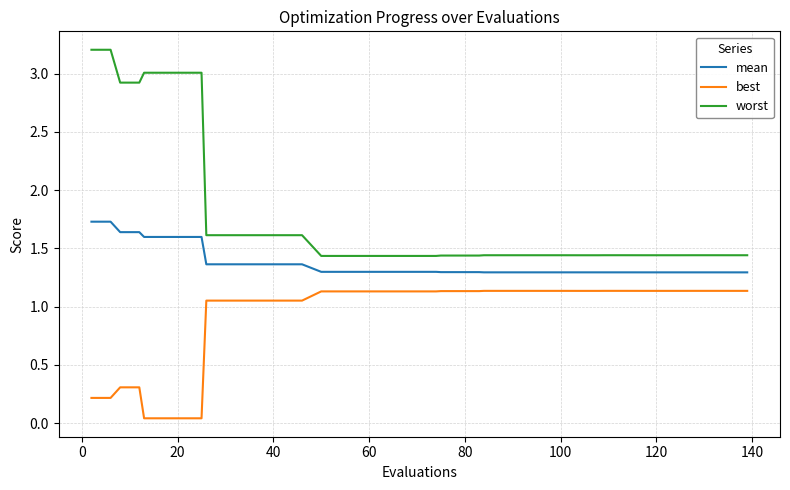

Which series has the widest spread of values?

worst